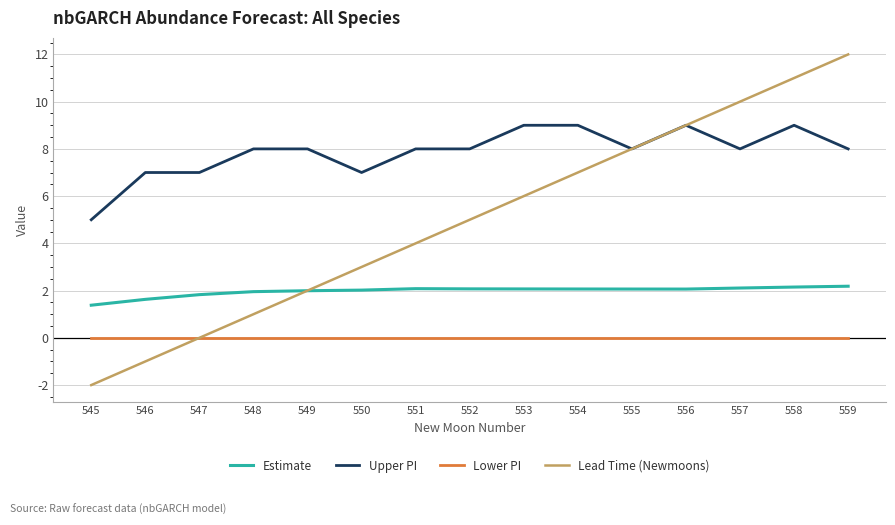

List the labels in order of Lead Time (Newmoons) value, smallest first.

545, 546, 547, 548, 549, 550, 551, 552, 553, 554, 555, 556, 557, 558, 559